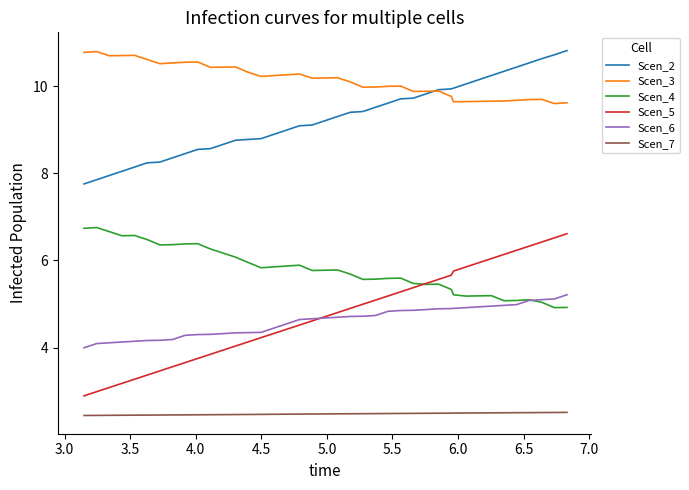

Which series has the widest spread of values?

Scen_5